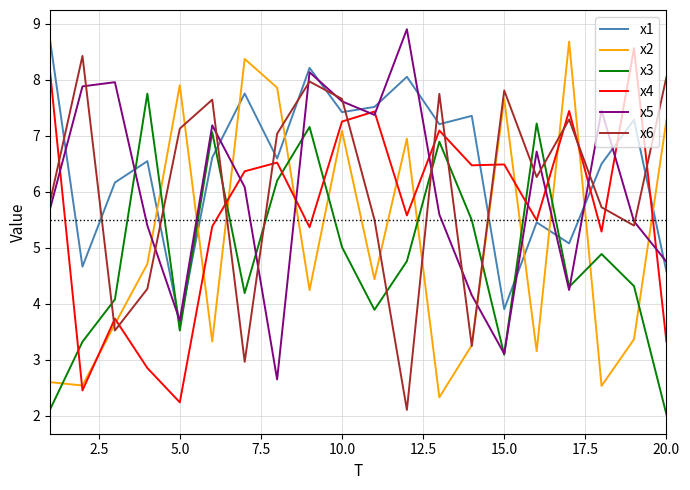

Which series has the largest total across all categories?

x1